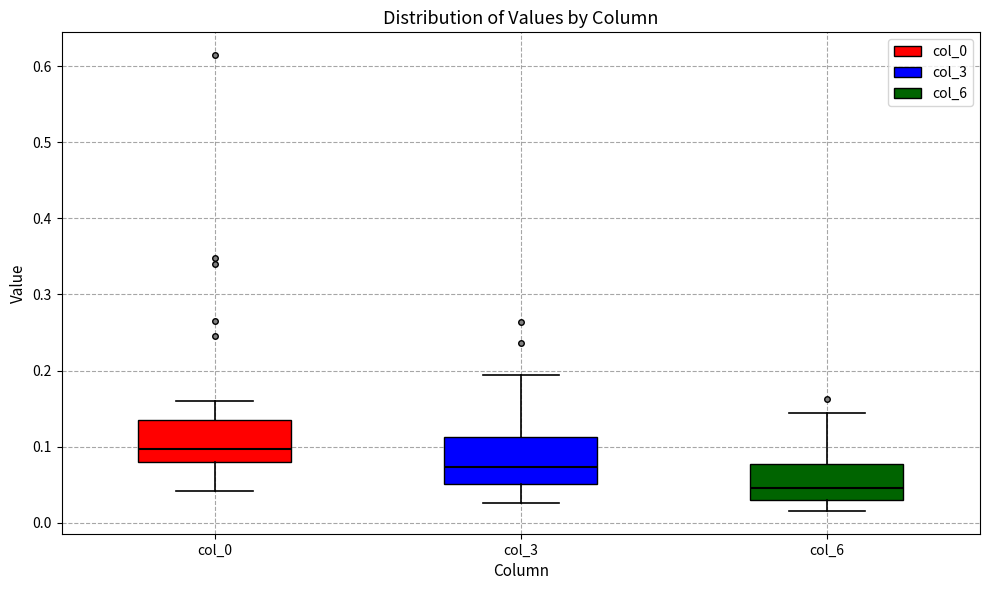

Which box's median line is the lowest?

col_6